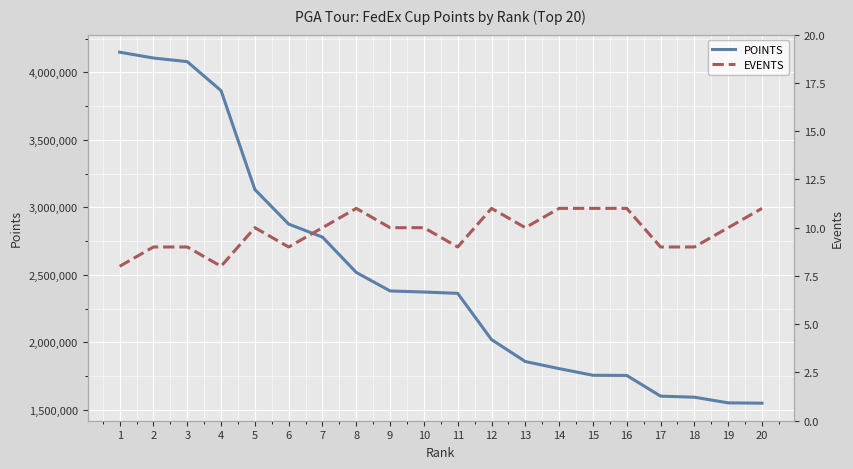

How many lines are shown in the chart?

2